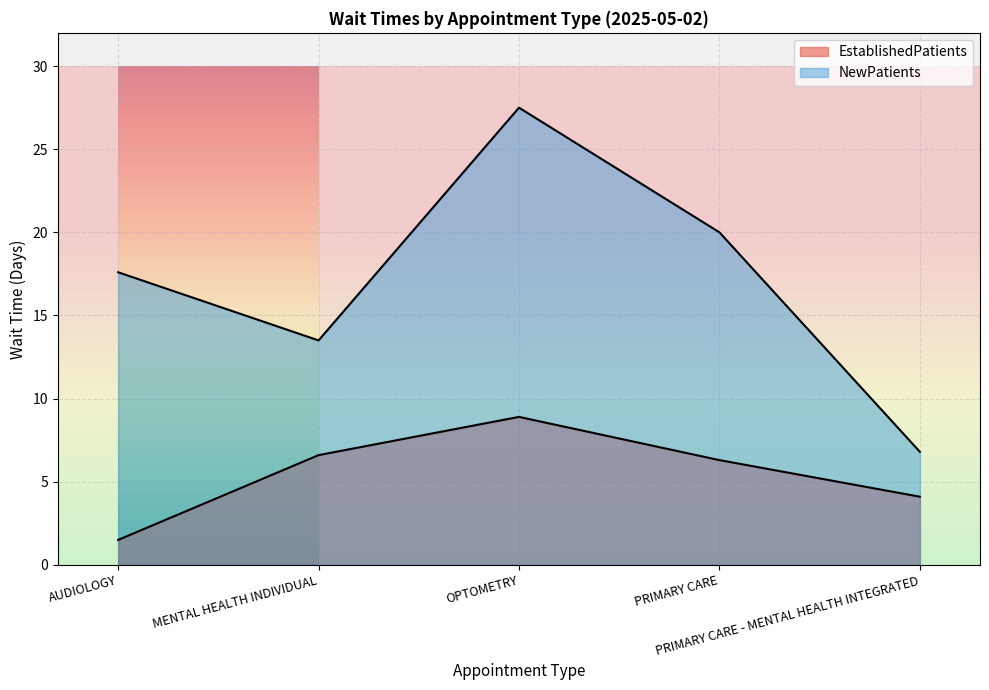

Reading left to right, transcribe all the data shown in this chart.

EstablishedPatients: 1.5	6.6	8.9	6.3	4.1
NewPatients: 17.6	13.5	27.5	20.0	6.8